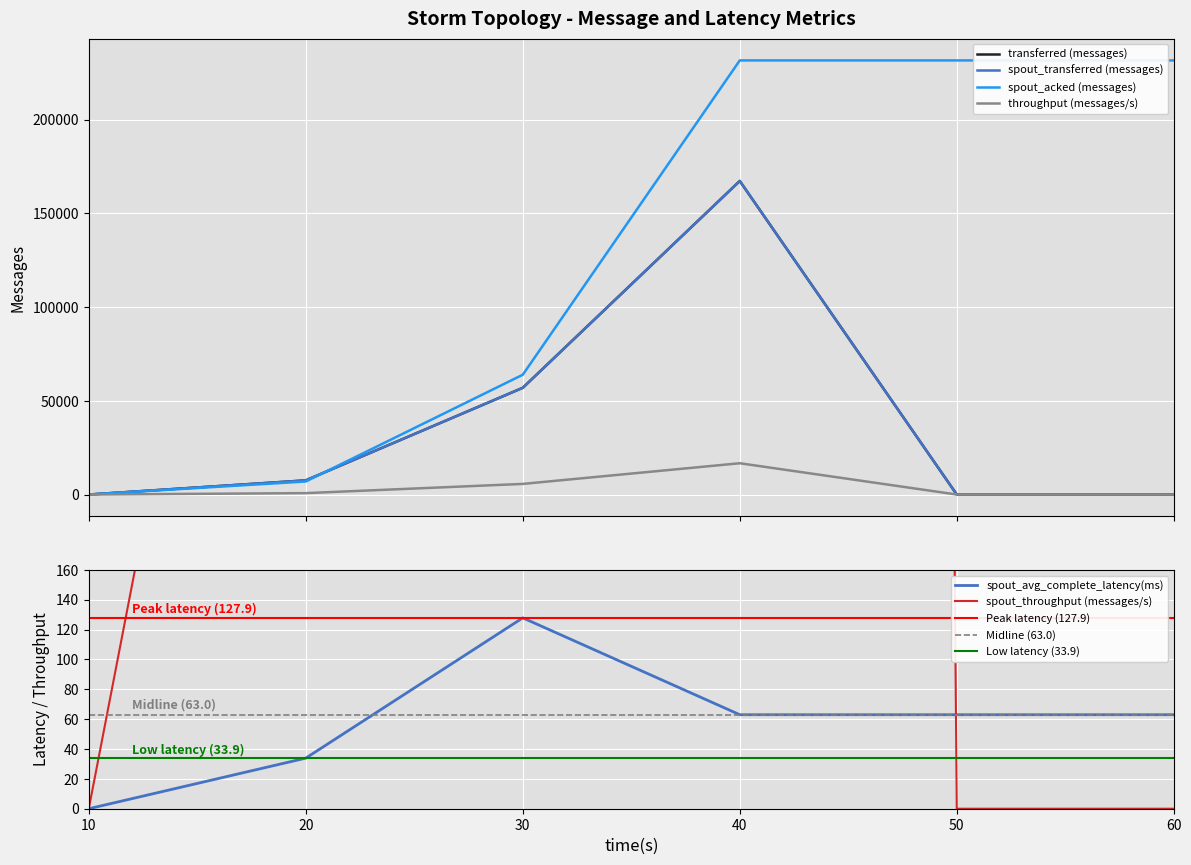

Which series has the widest spread of values?

spout_acked (messages)